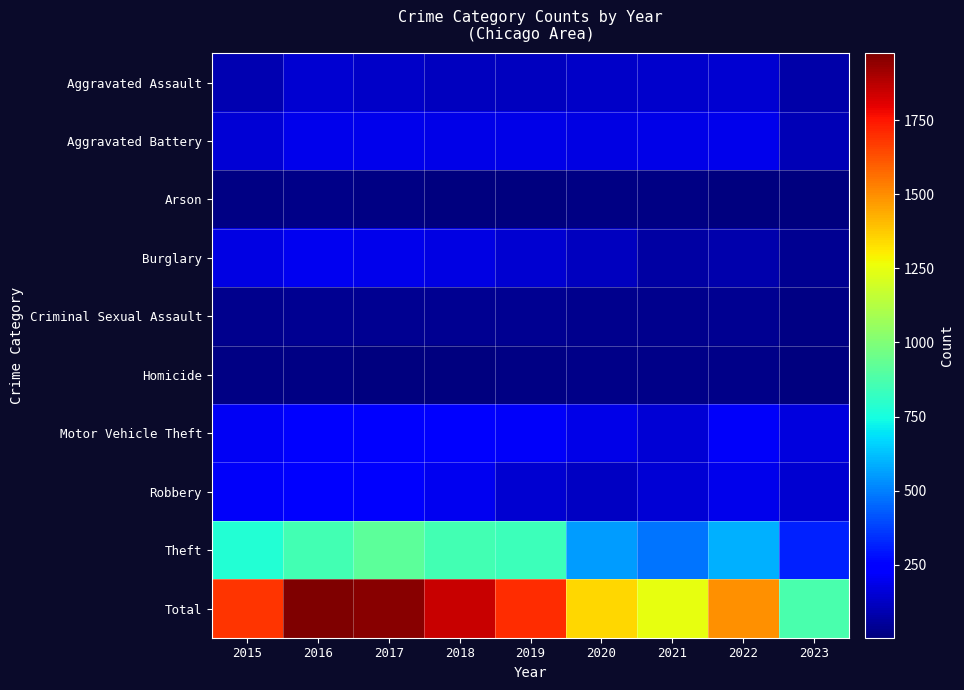

At how many categories does at least one series exceed 209?

9